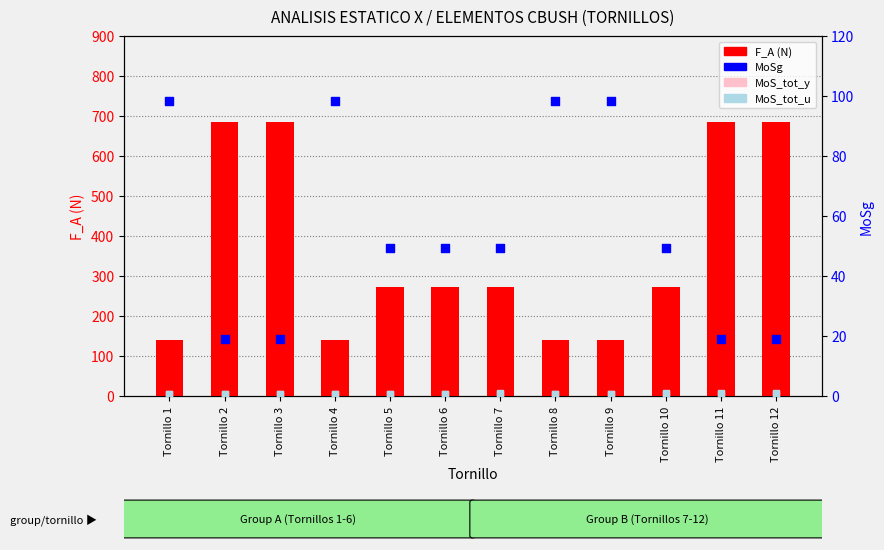

What are all the series names shown in the legend?

F_A (N), MoSg, MoS_tot_y, MoS_tot_u